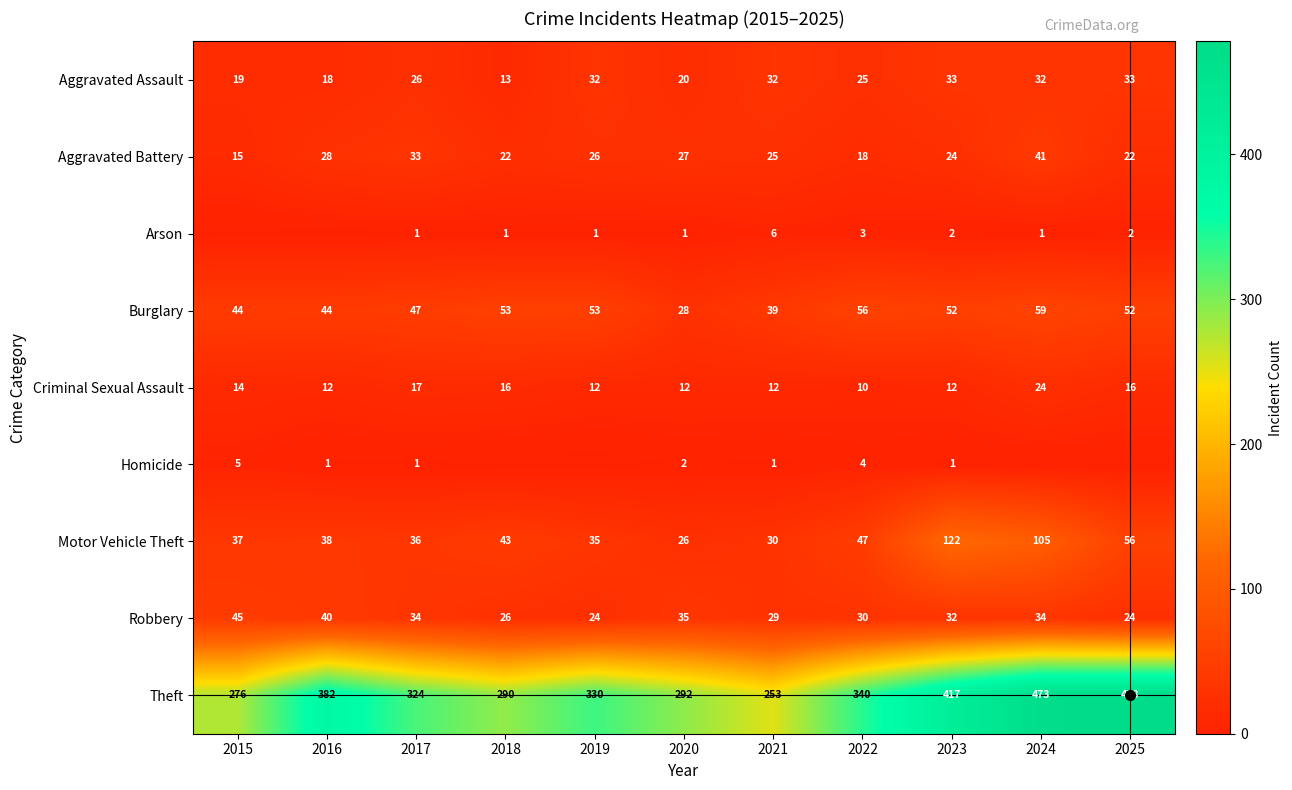

At how many categories does at least one series exceed 322?

7